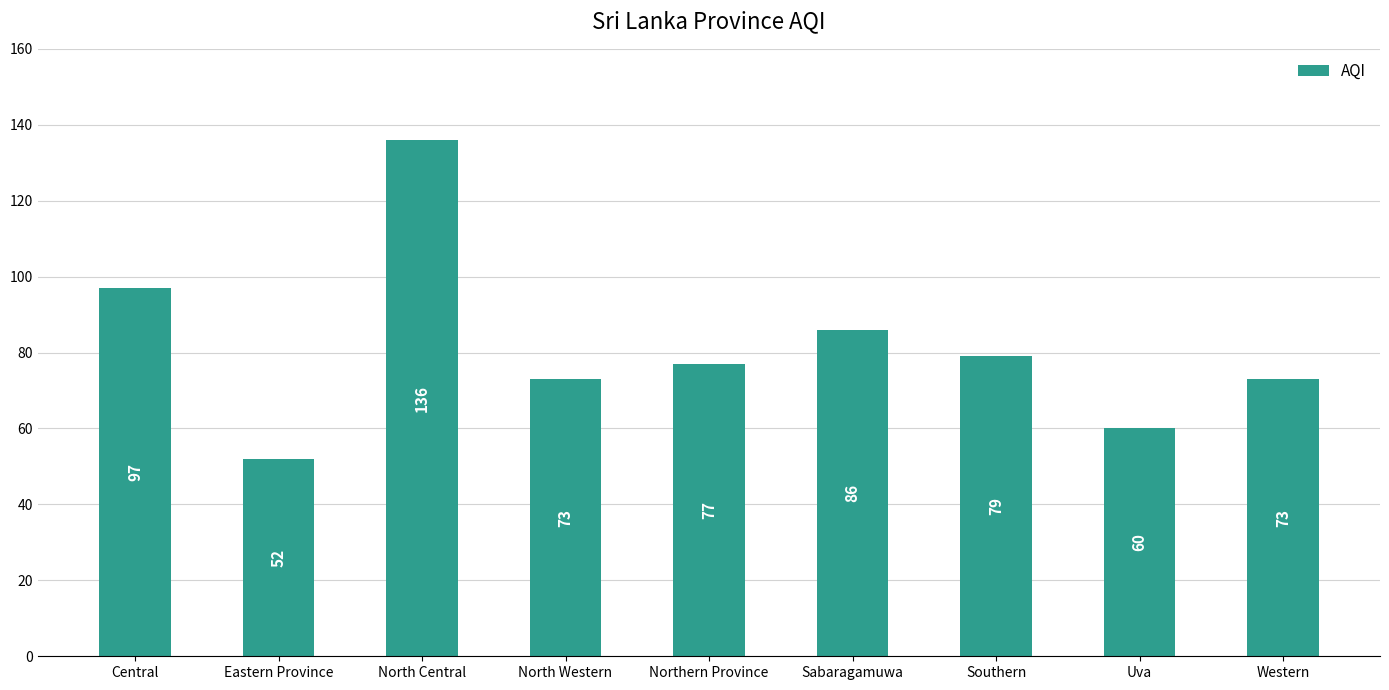

Which label corresponds to the smallest value in the chart?

Eastern Province